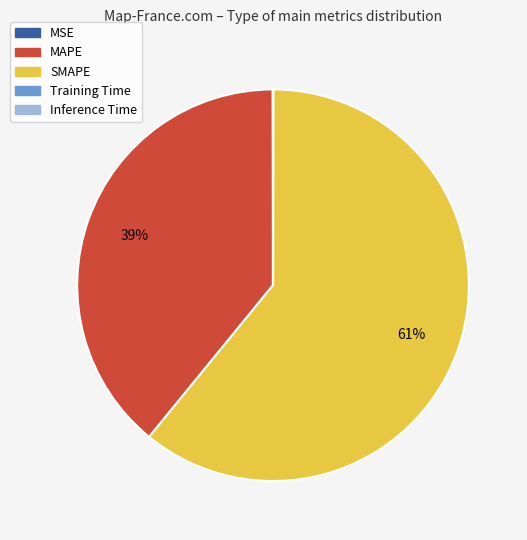

Which slice is the largest?

SMAPE